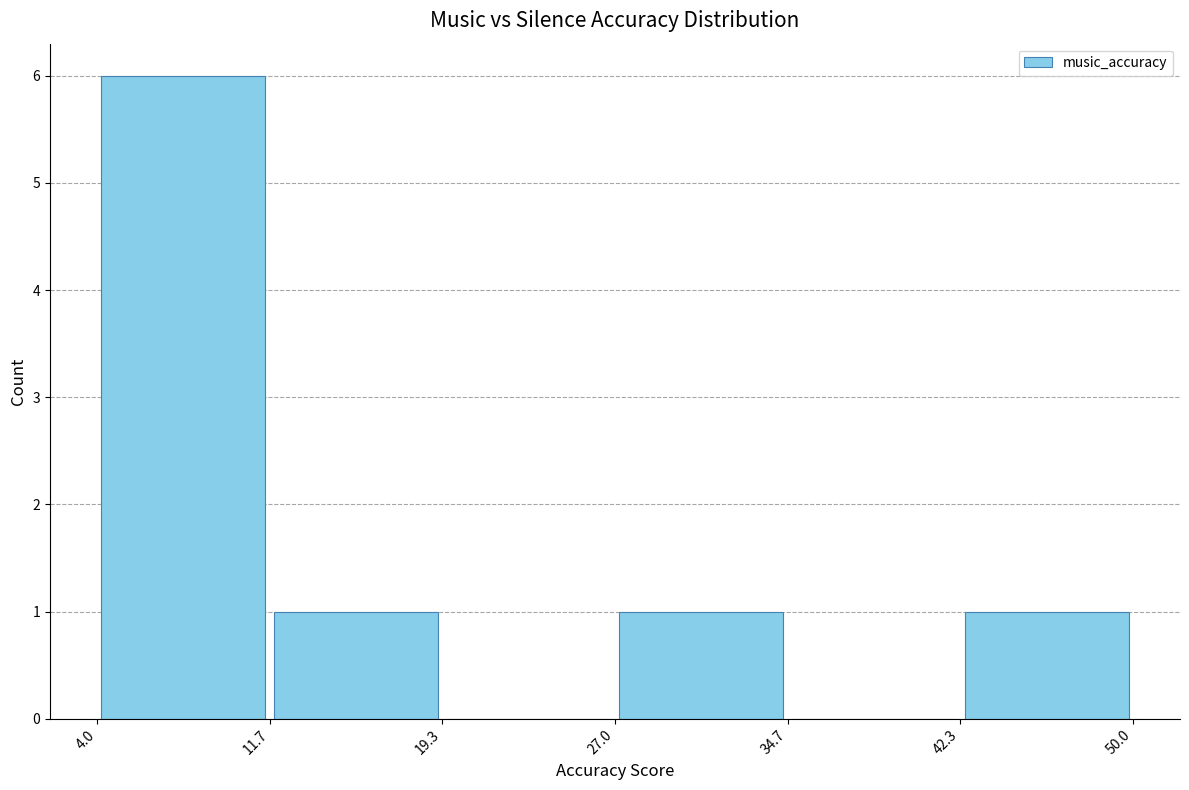

Reading left to right, list every bar in this chart as the range it spans on the x-axis followed by its height. The values are not printed on the chart, so give them approximately, as read against the axis.

4.0 to 11.7: 6
11.7 to 19.3: 1
19.3 to 27.0: 0
27.0 to 34.7: 1
34.7 to 42.3: 0
42.3 to 50.0: 1